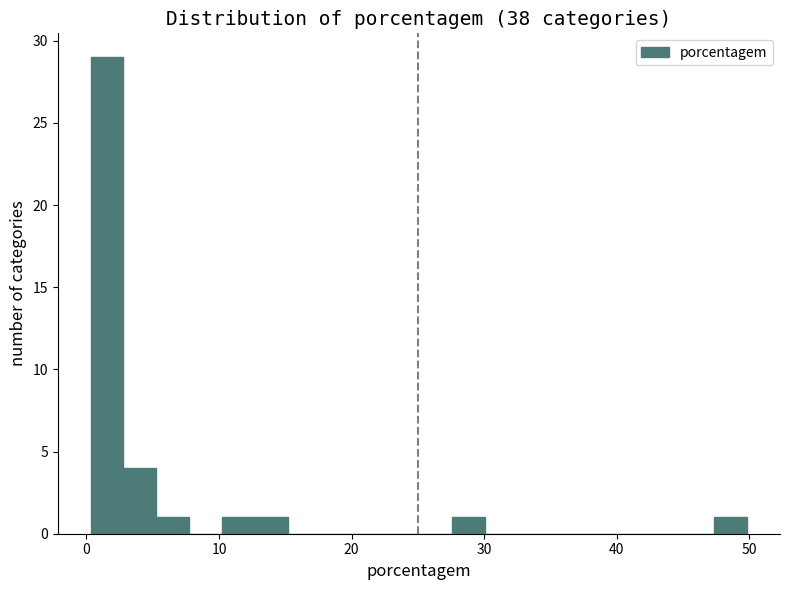

Around what value on the x-axis is the tallest bar? Give the approximate position of its centre, as read against the axis.

2